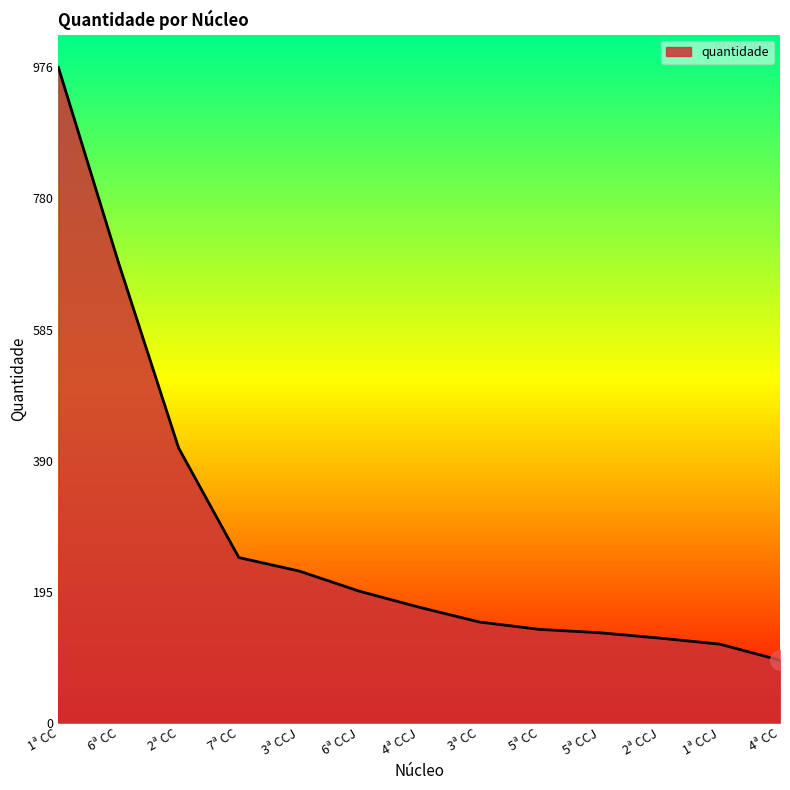

The chart shows a value of 409 at 2ª CC. True or false?

True